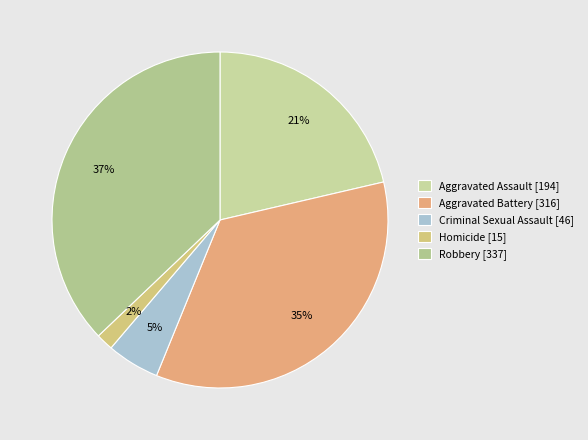

Is there any slice that represents more than half of the pie?

No